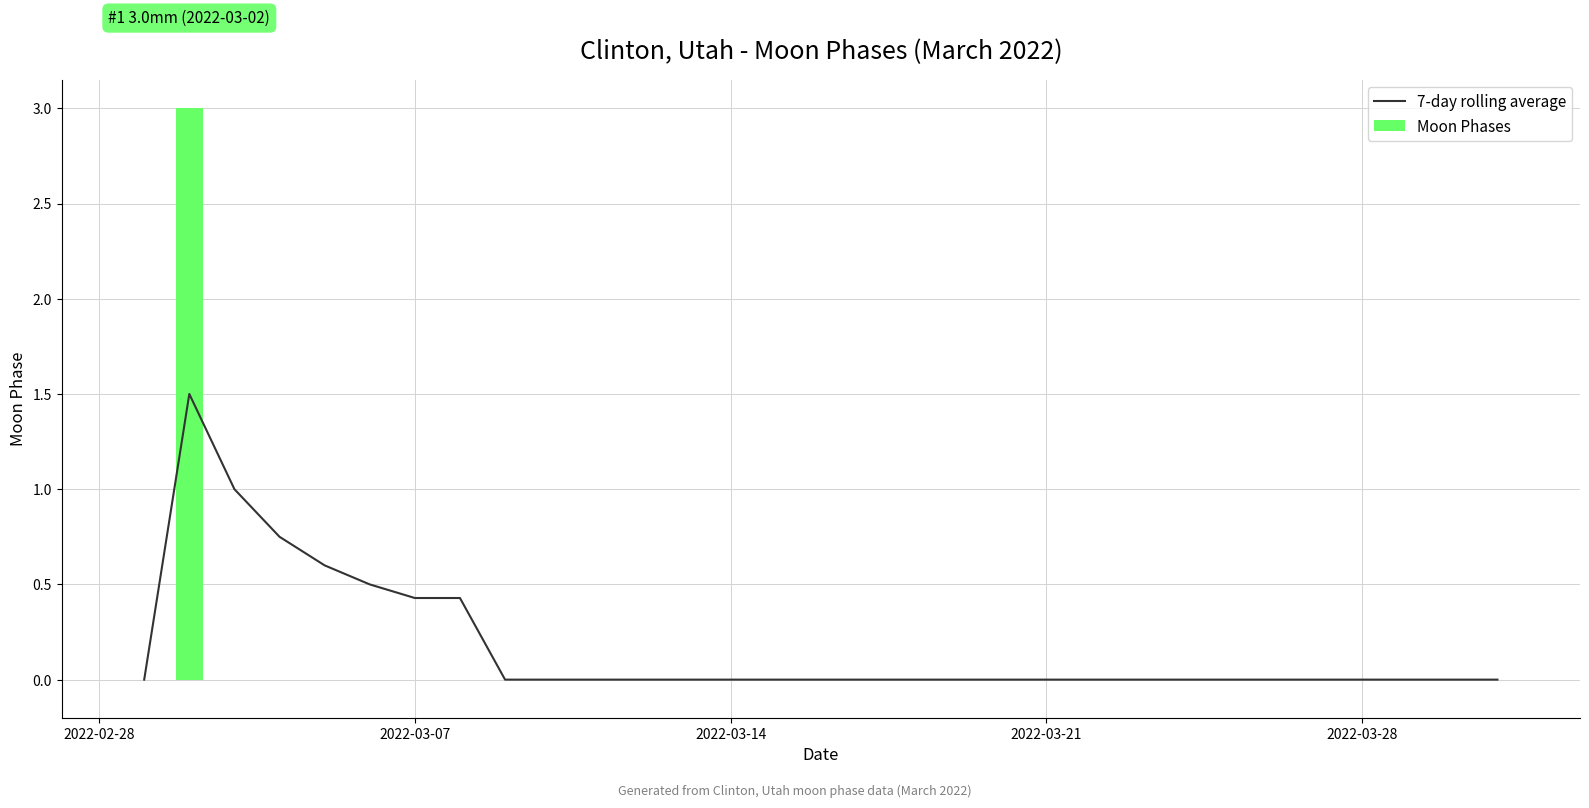

True or false: 7-day rolling average has a value of 0.1 at 2022-03-07.

False